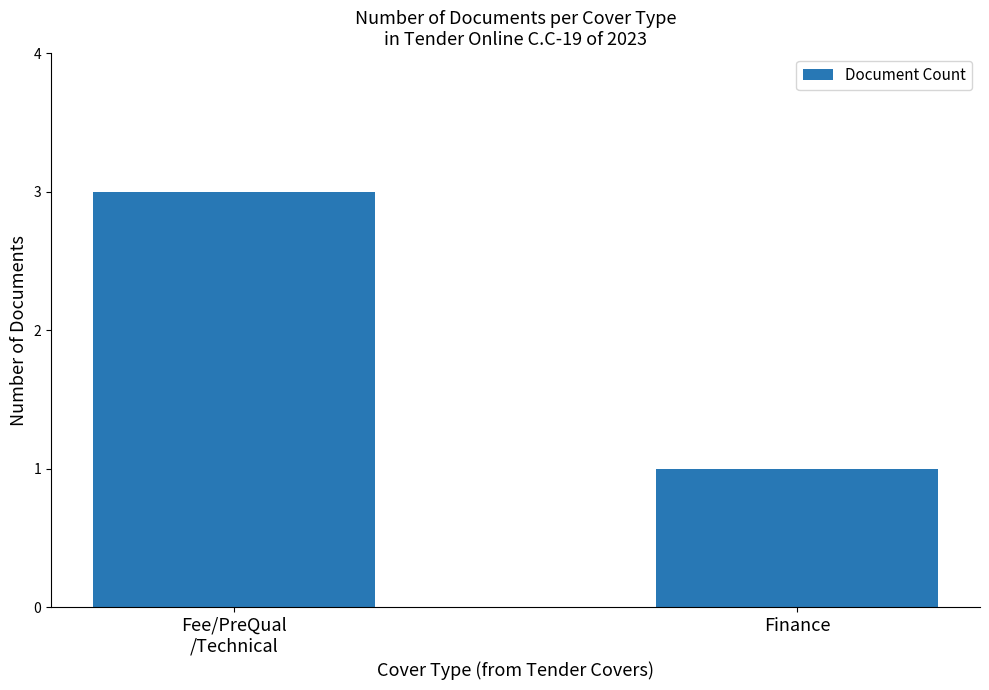

What is the minimum value shown in the chart?

1